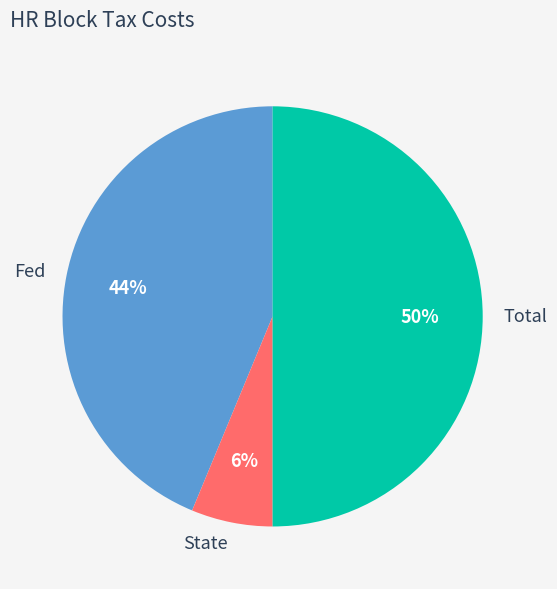

How many segments does this pie chart have?

3